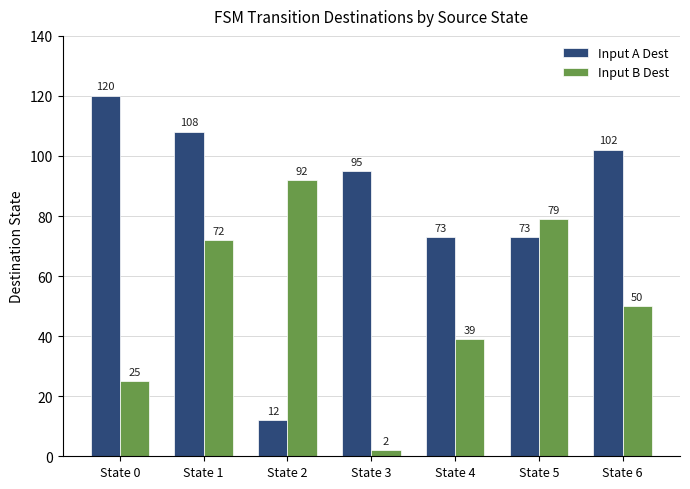

At State 2, list the series in order from largest to smallest.

Input B Dest, Input A Dest